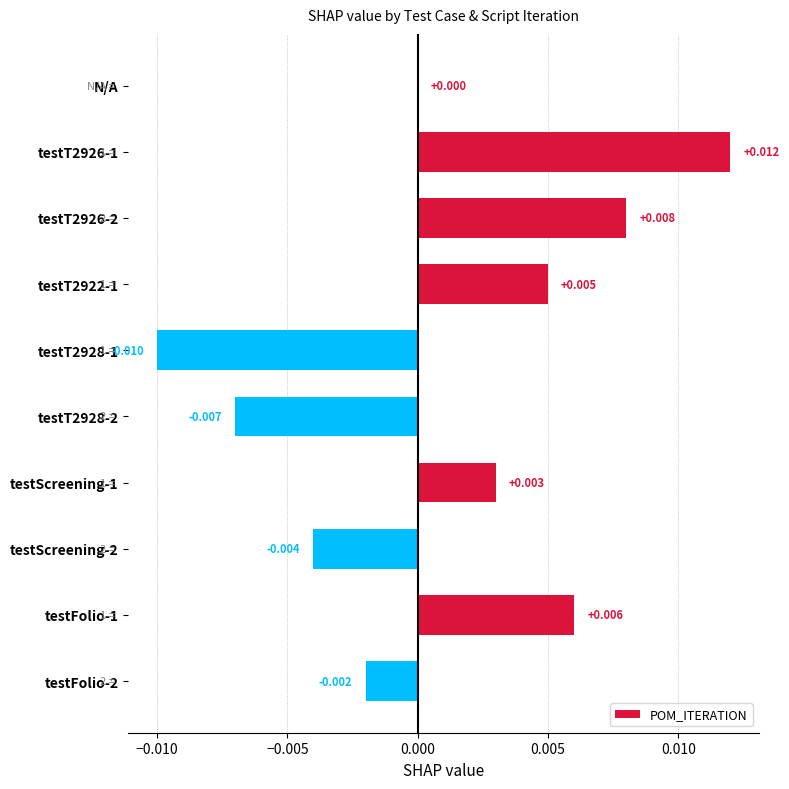

Which label corresponds to the largest value in the chart?

testT2926-1